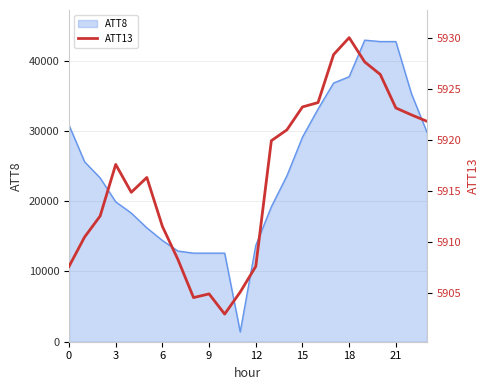

How many data points are less than 5917?

12